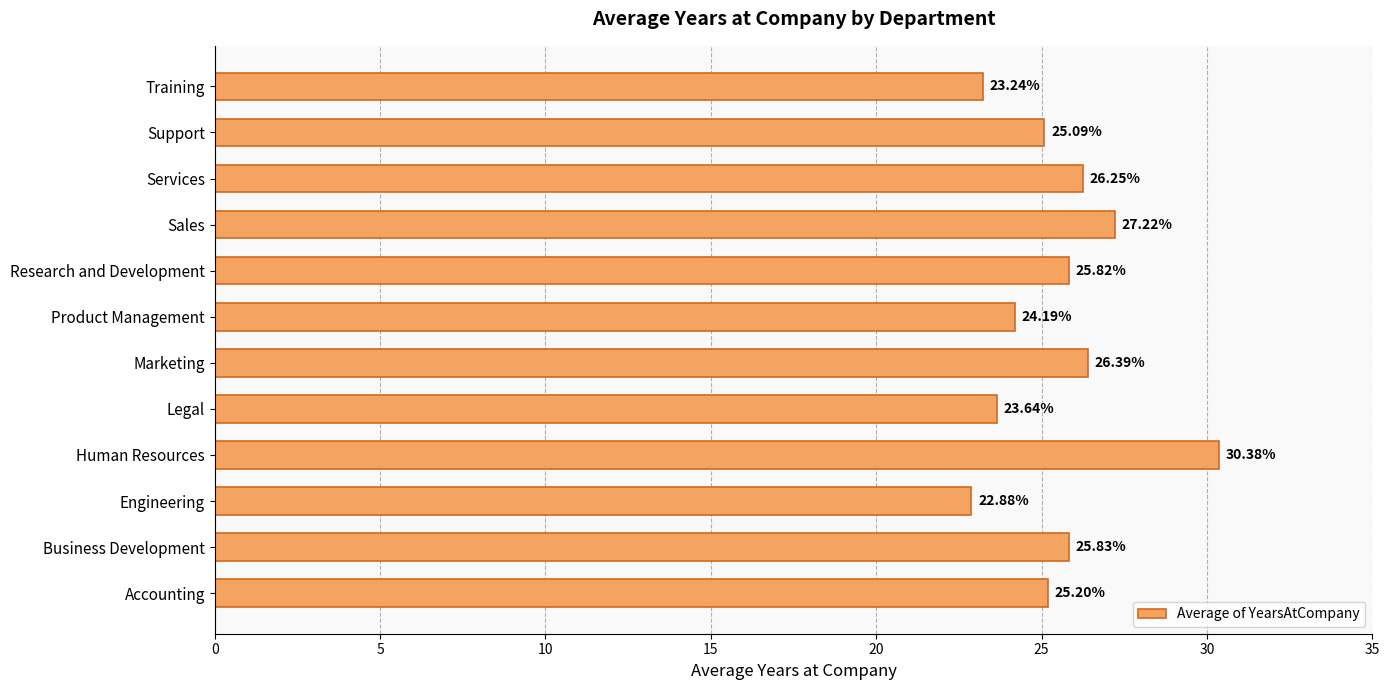

What is the average value?

25.5